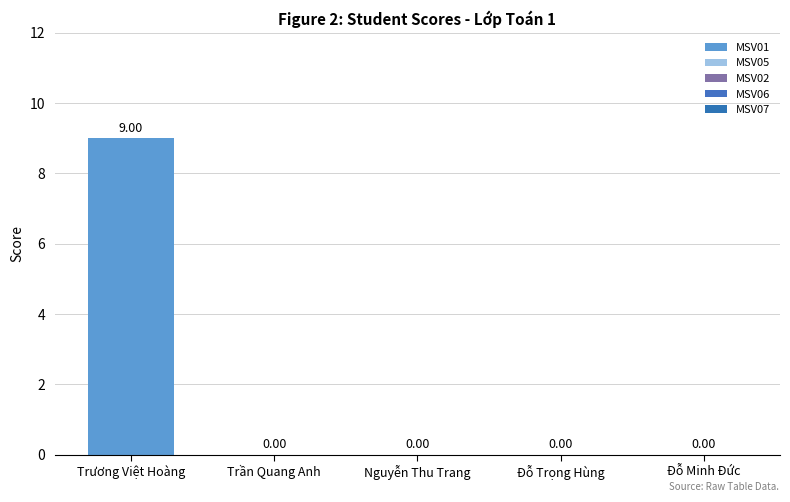

How many data points are above 0?

1